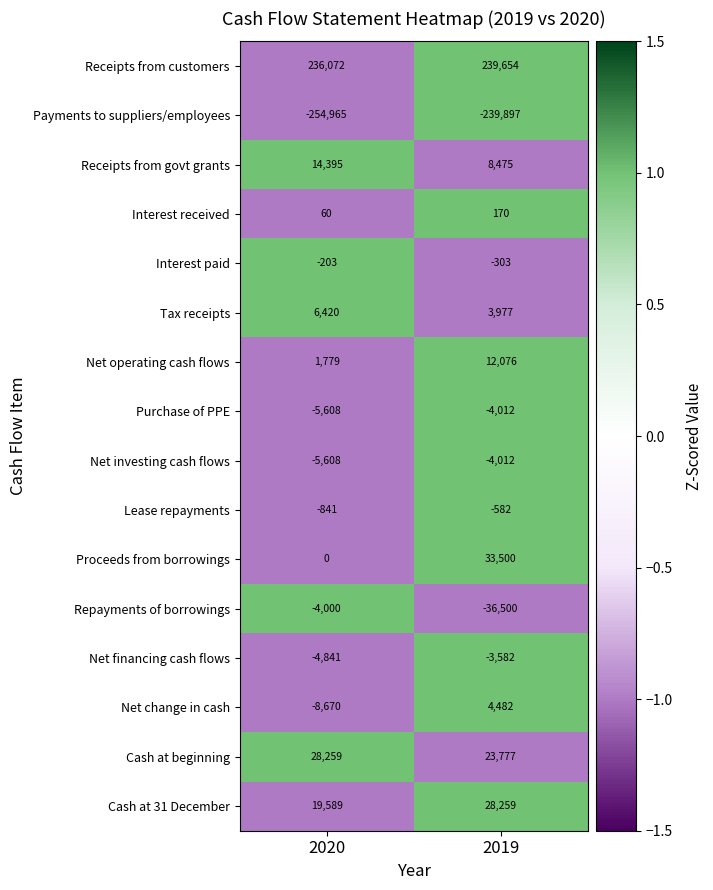

True or false: Payments to suppliers/employees has a value of -443279 at 2020.

False